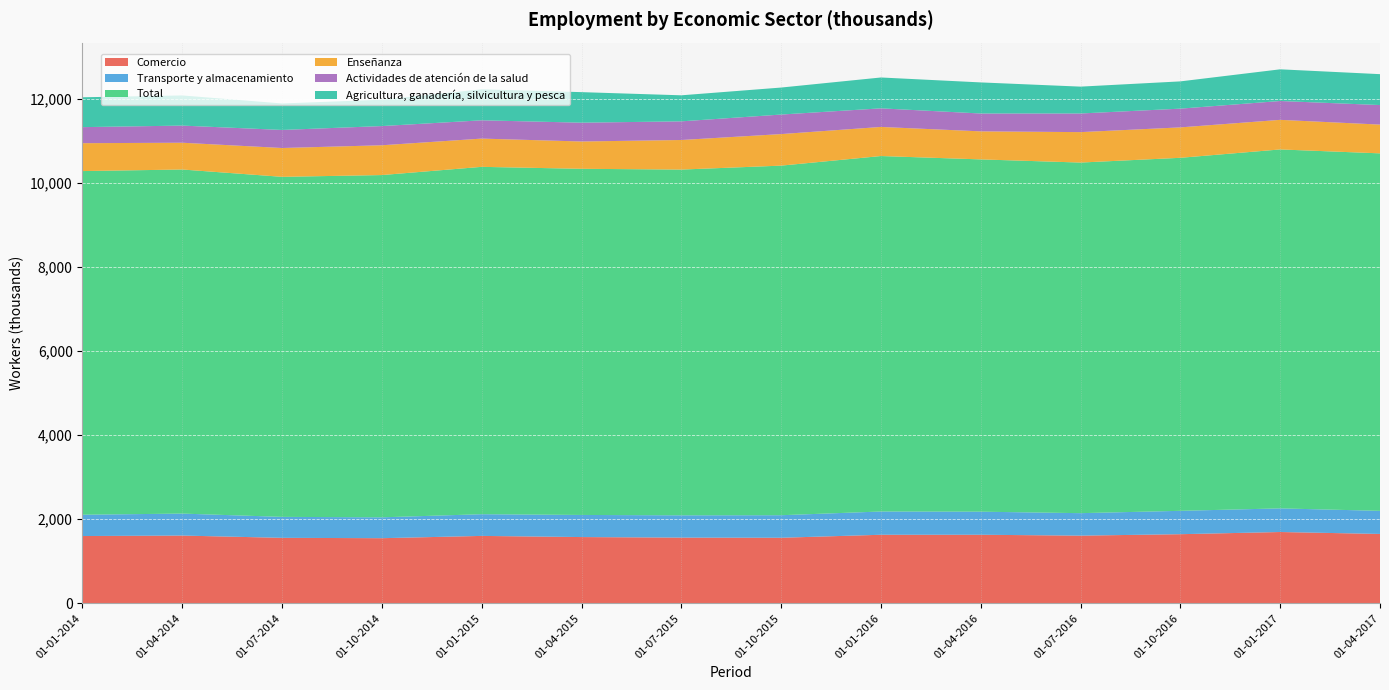

Reading right to left, what are all the values shown in this chart?

Comercio: 01-04-2017=1648.2	01-01-2017=1694.0	01-10-2016=1642.2	01-07-2016=1607.8	01-04-2016=1629.0	01-01-2016=1628.6	01-10-2015=1557.5	01-07-2015=1561.0	01-04-2015=1574.0	01-01-2015=1601.5	01-10-2014=1547.2	01-07-2014=1555.6	01-04-2014=1609.7	01-01-2014=1598.3
Transporte y almacenamiento: 01-04-2017=549.1	01-01-2017=561.8	01-10-2016=555.6	01-07-2016=534.4	01-04-2016=548.3	01-01-2016=552.9	01-10-2015=535.8	01-07-2015=529.8	01-04-2015=525.7	01-01-2015=515.7	01-10-2014=496.1	01-07-2014=498.4	01-04-2014=522.3	01-01-2014=506.5
Total: 01-04-2017=8499.9	01-01-2017=8534.6	01-10-2016=8393.7	01-07-2016=8336.2	01-04-2016=8376.2	01-01-2016=8452.1	01-10-2015=8312.1	01-07-2015=8220.8	01-04-2015=8230.3	01-01-2015=8259.2	01-10-2014=8137.9	01-07-2014=8085.0	01-04-2014=8181.3	01-01-2014=8171.0
Enseñanza: 01-04-2017=684.0	01-01-2017=703.4	01-10-2016=723.3	01-07-2016=723.8	01-04-2016=666.8	01-01-2016=691.7	01-10-2015=750.1	01-07-2015=703.1	01-04-2015=649.4	01-01-2015=671.9	01-10-2014=708.4	01-07-2014=685.5	01-04-2014=636.6	01-01-2014=663.3
Actividades de atención de la salud: 01-04-2017=464.7	01-01-2017=448.3	01-10-2016=445.6	01-07-2016=443.1	01-04-2016=424.6	01-01-2016=442.2	01-10-2015=464.5	01-07-2015=443.7	01-04-2015=447.2	01-01-2015=434.9	01-10-2014=456.6	01-07-2014=429.4	01-04-2014=407.4	01-01-2014=381.5
Agricultura, ganadería, silvicultura y pesca: 01-04-2017=734.4	01-01-2017=753.3	01-10-2016=648.1	01-07-2016=638.5	01-04-2016=739.1	01-01-2016=733.8	01-10-2015=641.9	01-07-2015=619.0	01-04-2015=726.1	01-01-2015=737.3	01-10-2014=626.4	01-07-2014=630.0	01-04-2014=717.4	01-01-2014=710.0